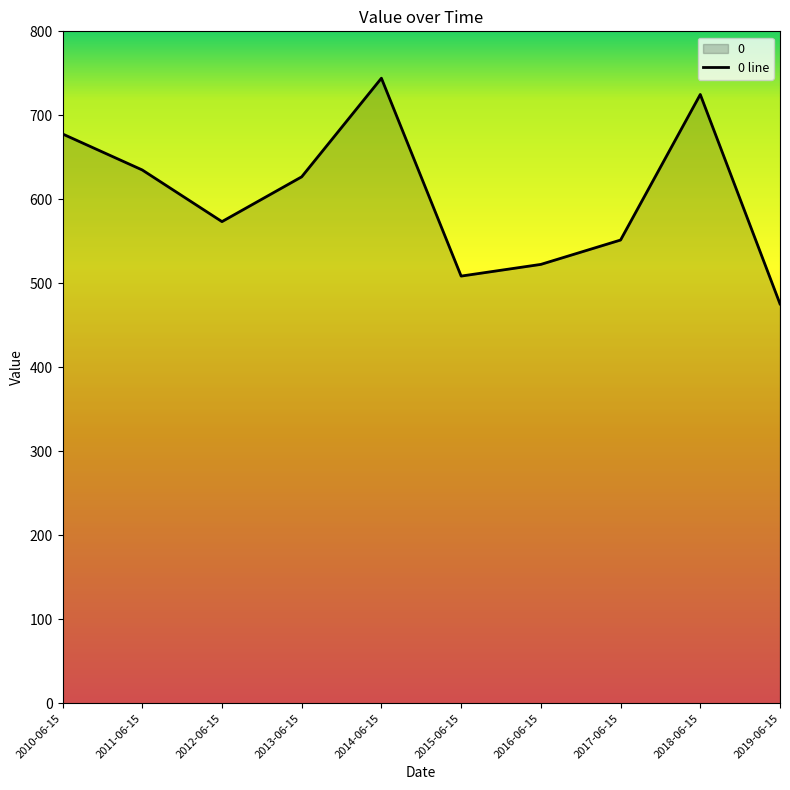

What is the difference between the values at 2011-06-15 and 2014-06-15?

109.3